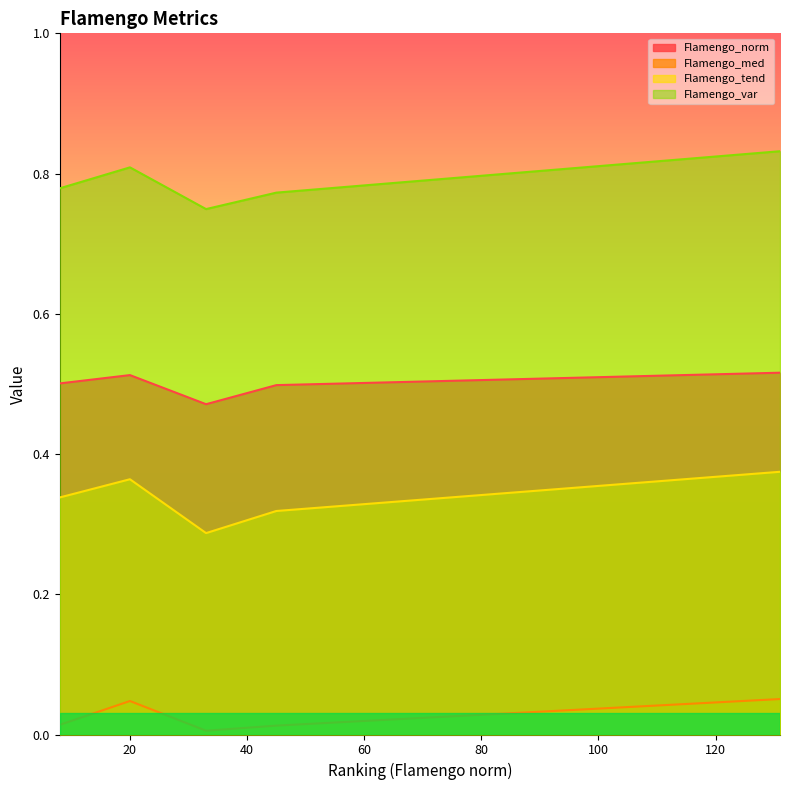

How many Flamengo_norm values are between 0 and 1?

5